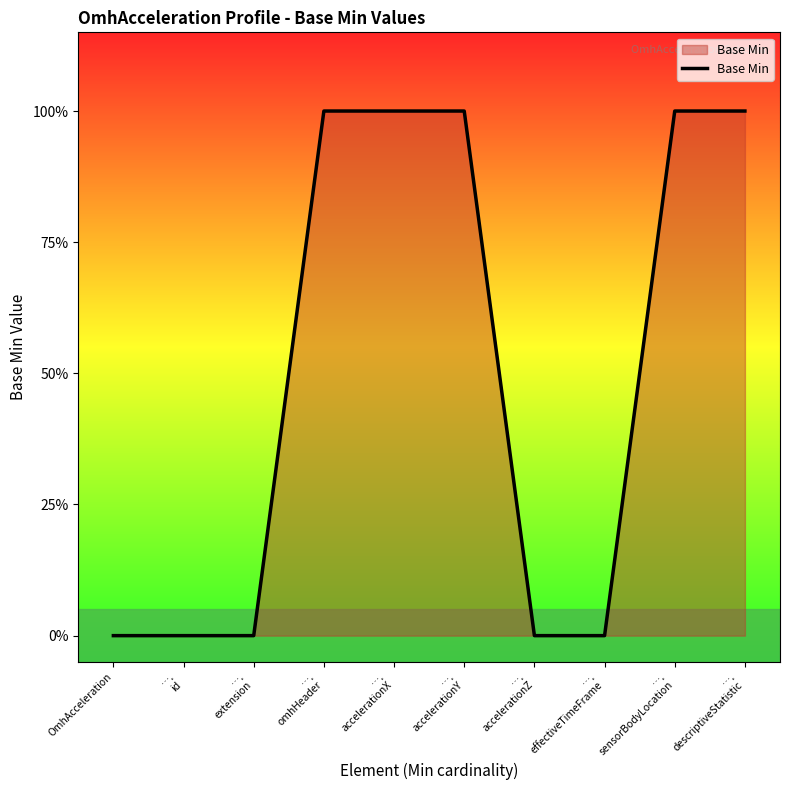

Which label corresponds to the smallest value in the chart?

OmhAcceleration